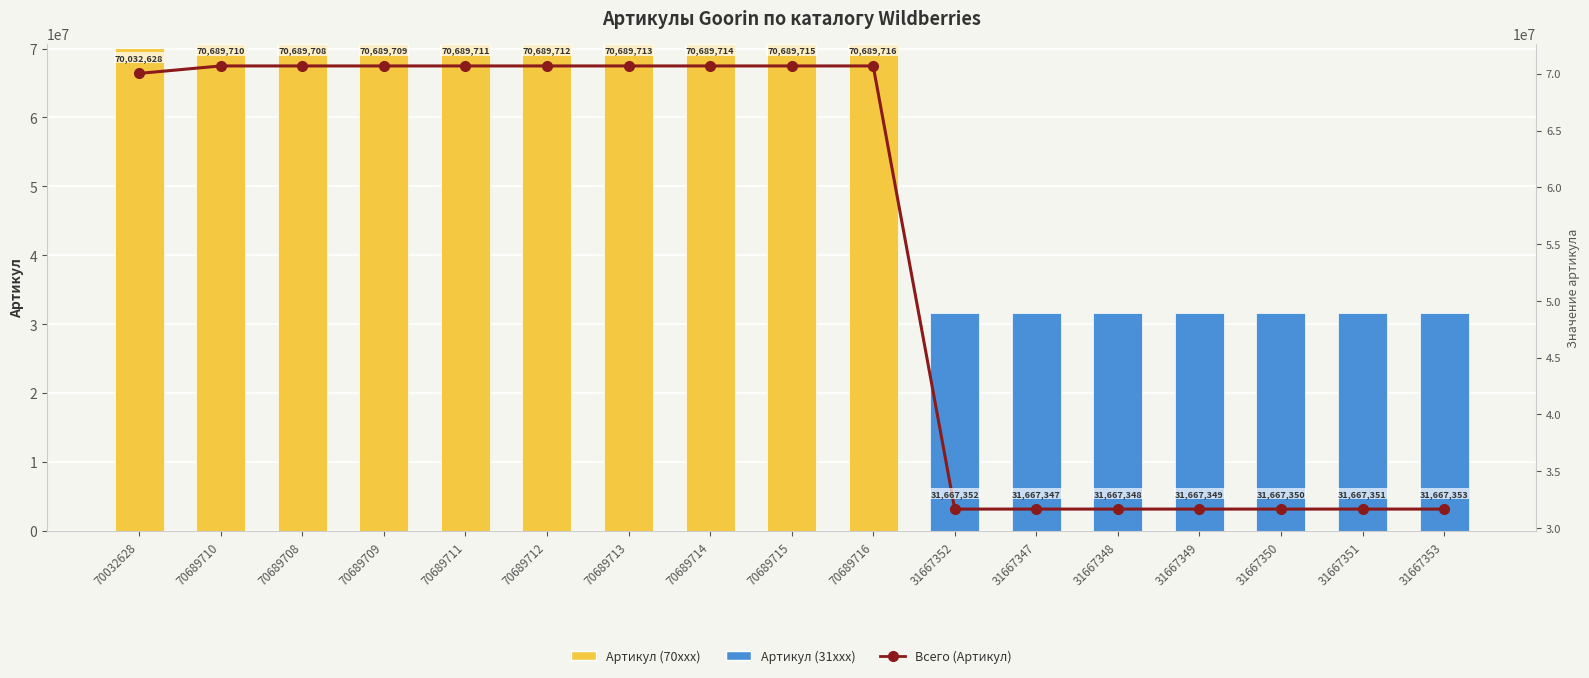

At which label does Артикул (70xxx) reach its minimum?

31667352